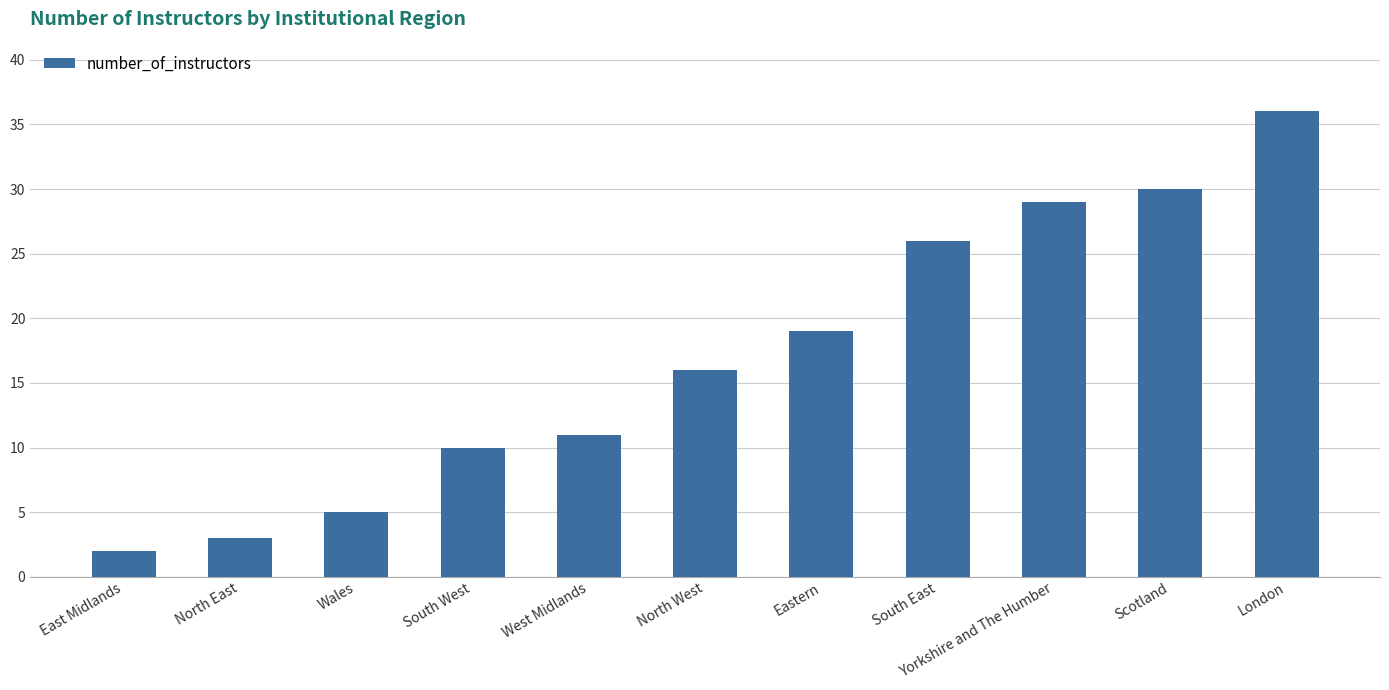

Are the bars grouped side by side (vs. stacked)?

No